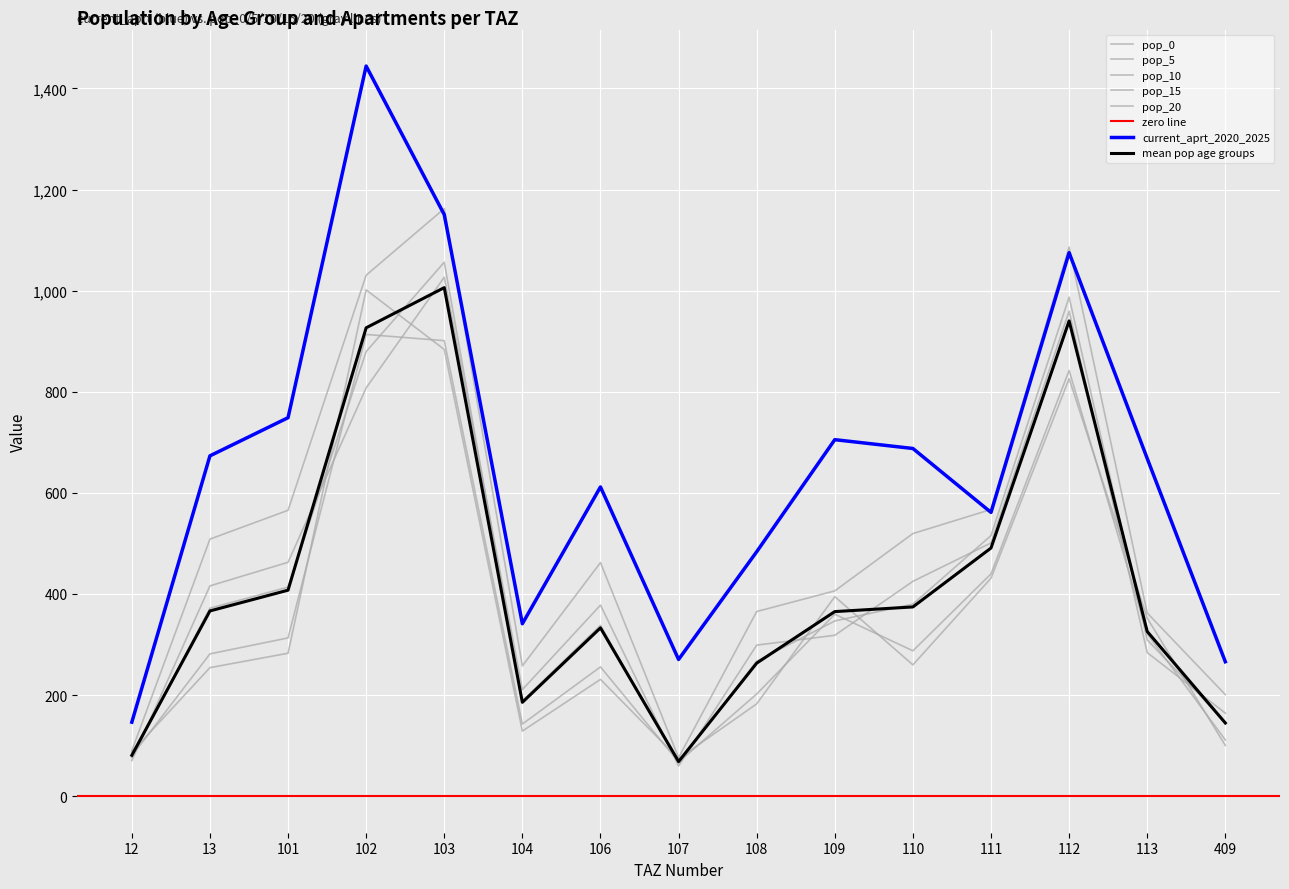

Reading left to right, list all the values displayed in this chart.

current_aprt_2020_2025: 12=146.5	13=673.2	101=748.7	102=1444.2	103=1150.4	104=341.2	106=611.7	107=270.5	108=483.6	109=705.3	110=687.8	111=561.4	112=1075.1	113=668.0	409=266.0
pop_0: 12=90.0	13=508.6	101=565.6	102=1030.5	103=1162.3	104=257.7	106=462.1	107=76.2	108=365.3	109=406.2	110=519.5	111=567.2	112=1086.2	113=362.4	409=200.9
pop_5: 12=70.6	13=416.0	101=462.7	102=807.6	103=1026.6	104=210.8	106=378.0	107=59.8	108=298.8	109=318.3	110=425.0	111=501.0	112=959.4	113=284.0	409=164.4
pop_10: 12=76.8	13=371.9	101=413.6	102=879.5	103=1056.3	104=188.5	106=337.9	107=65.1	108=267.1	109=346.6	110=379.9	111=515.5	112=987.2	113=309.3	409=146.9
pop_15: 12=79.8	13=281.5	101=313.1	102=913.4	103=901.1	104=142.7	106=255.8	107=67.6	108=202.2	109=360.0	110=287.6	111=439.7	112=842.1	113=321.2	409=111.2
pop_20: 12=87.5	13=254.3	101=282.8	102=1001.5	103=883.7	104=128.9	106=231.1	107=74.1	108=182.7	109=394.7	110=259.8	111=431.3	112=825.9	113=352.2	409=100.5